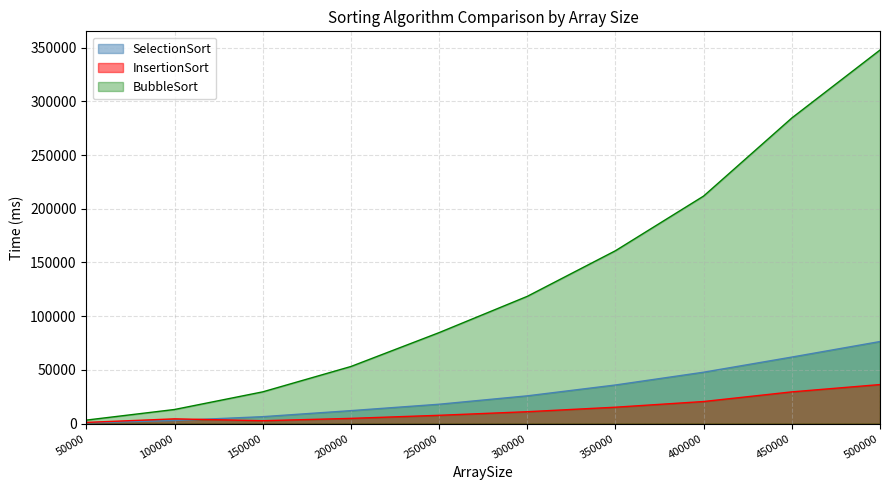

How many values in the SelectionSort series exceed 25872?

4